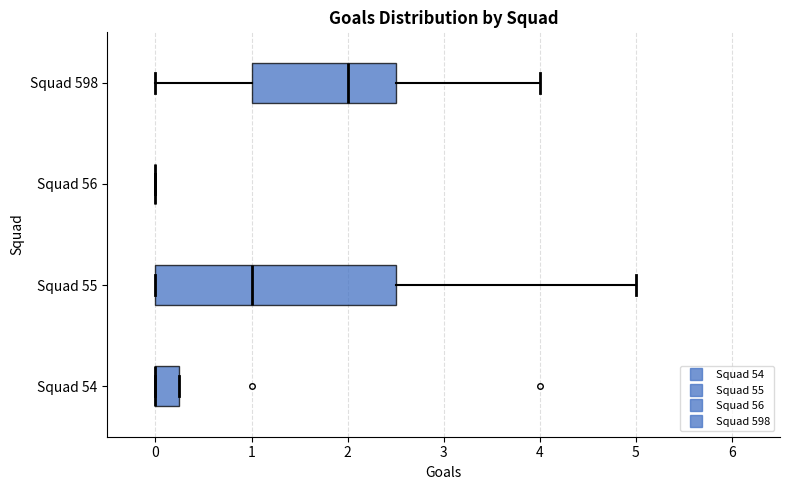

Reading bottom to top, transcribe this box plot: for each box, give where its median line is, the range the box spans, and where its two whiskers end, as read against the x-axis. The values are not printed on the chart, so give them approximately, as read against the axis.

Squad 54: median 0.0 (drawn on the box's left edge), box 0.0 to 0.3, whiskers 0.0 to 0.3
Squad 55: median 1.0, box 0.0 to 2.5, whiskers 0.0 to 5.0
Squad 56: box collapsed to a line at 0.0, whiskers 0.0 to 0.0
Squad 598: median 2.0, box 1.0 to 2.5, whiskers 0.0 to 4.0